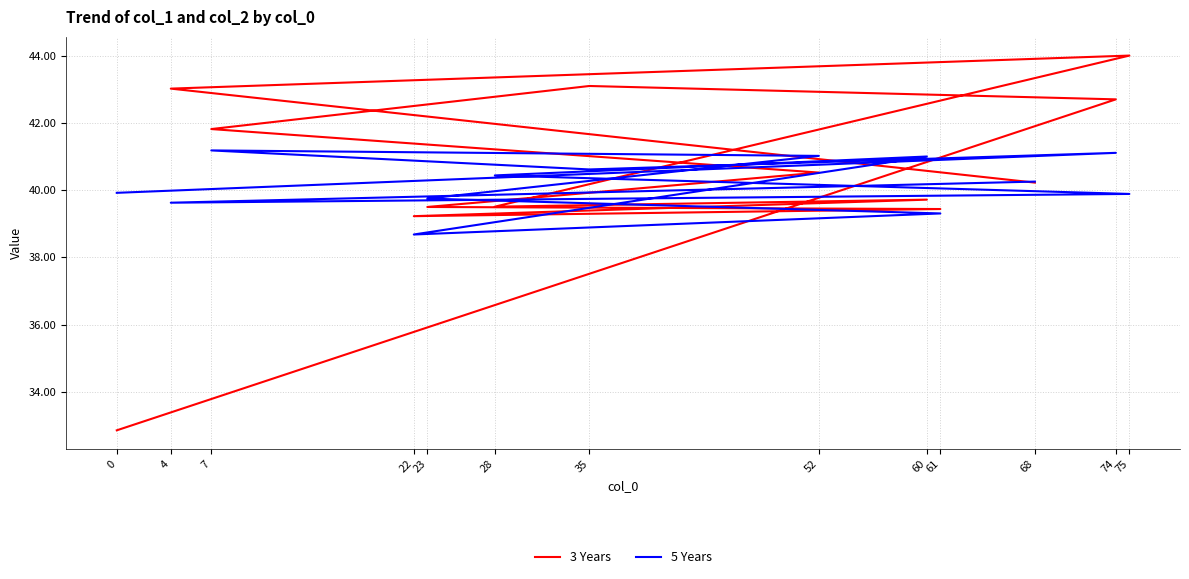

Which series has the widest spread of values?

3 Years